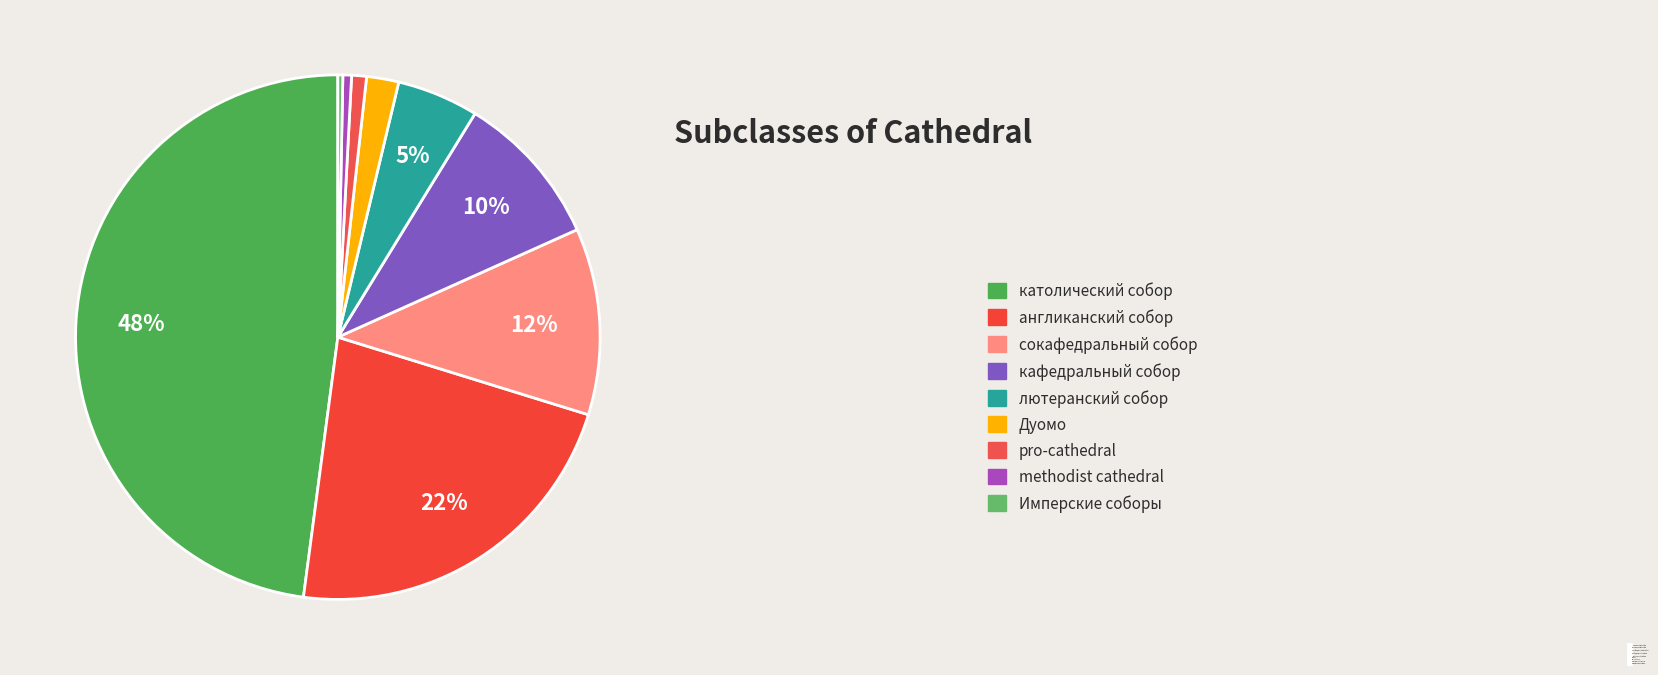

Rank the categories by value from lowest to highest.

Имперские соборы, methodist cathedral, pro-cathedral, Дуомо, лютеранский собор, кафедральный собор, сокафедральный собор, англиканский собор, католический собор